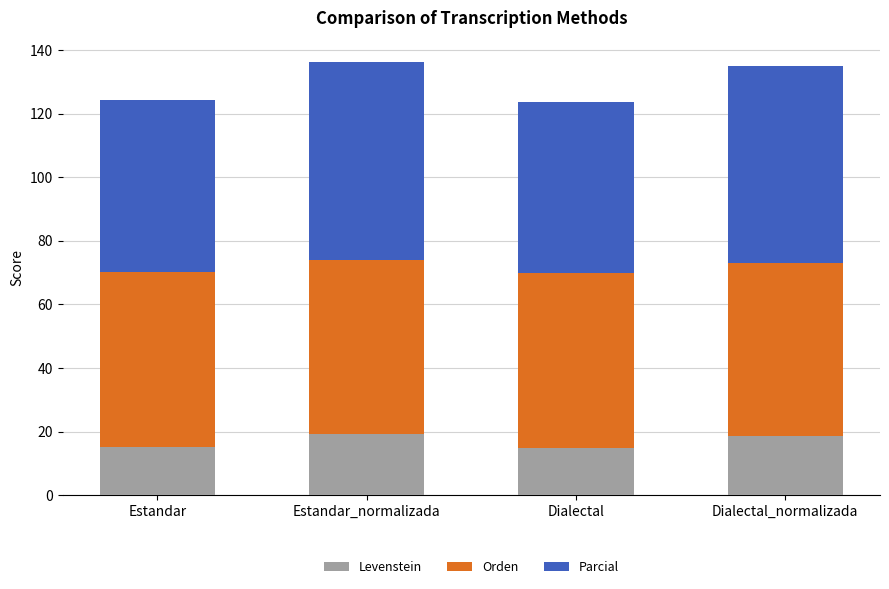

What is the difference between the second highest and second lowest values in the Levenstein series?

3.5